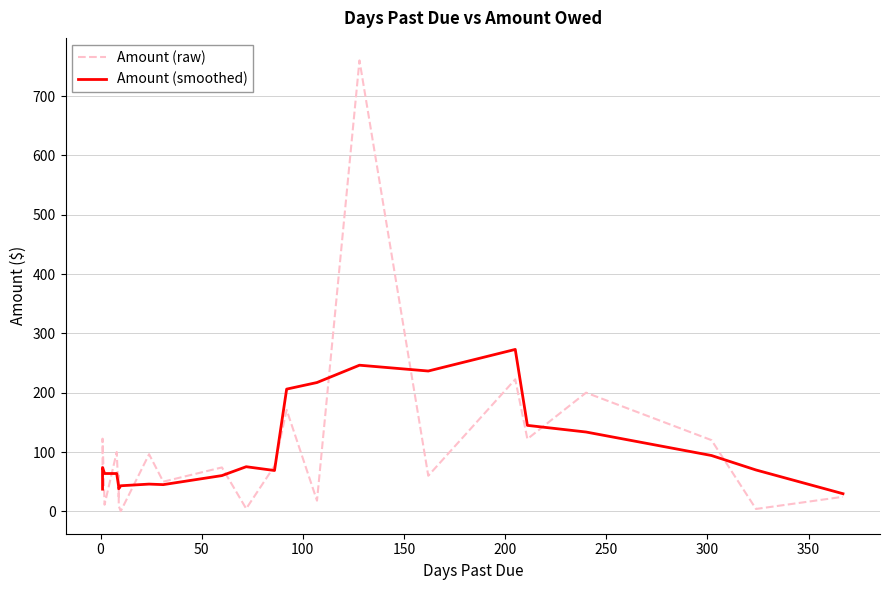

How many times do Amount (raw) and Amount (smoothed) cross each other?

15